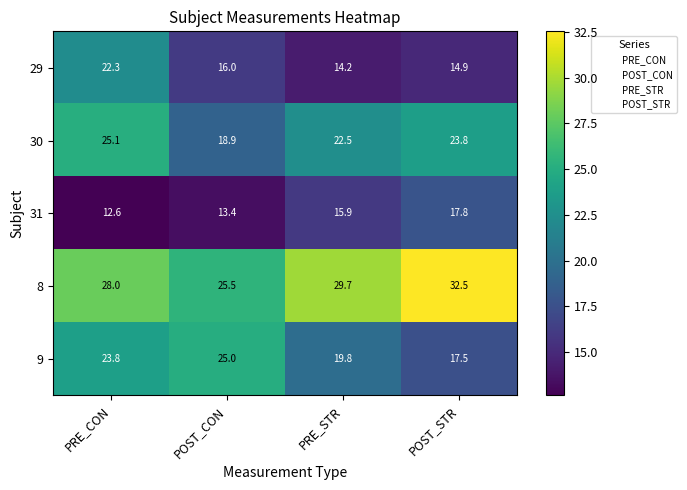

Which category has the lowest value across all series?

PRE_CON